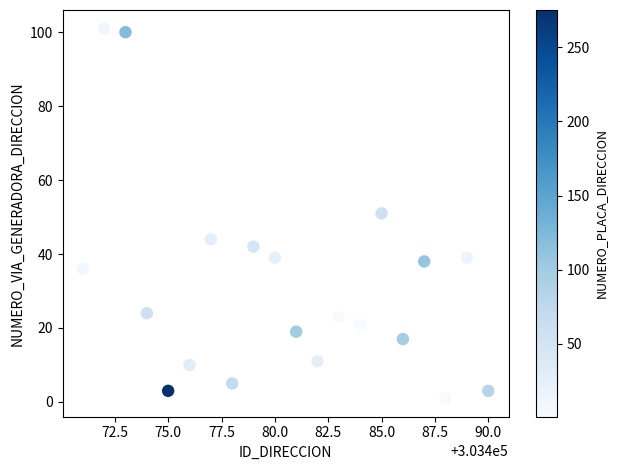

What is the range of Y values (max minus min)?

100